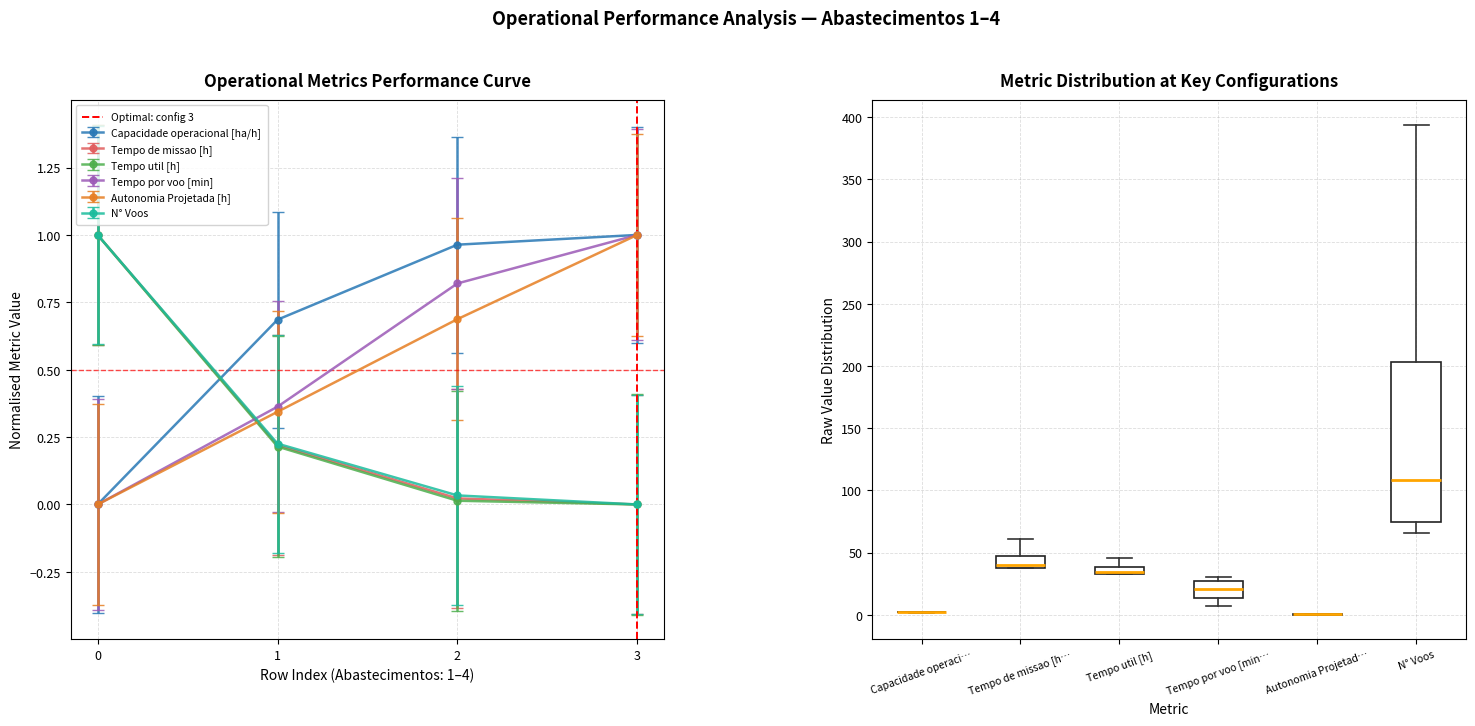

How many values in the Tempo por voo [min] series exceed 0?

3